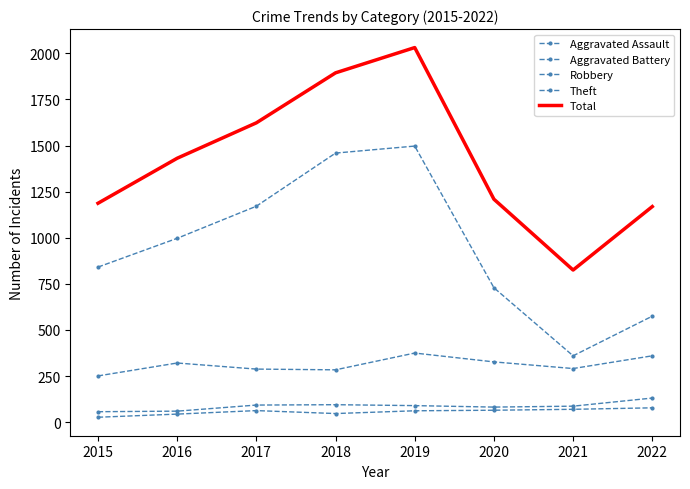

At which category is the sum across all series the highest?

2019